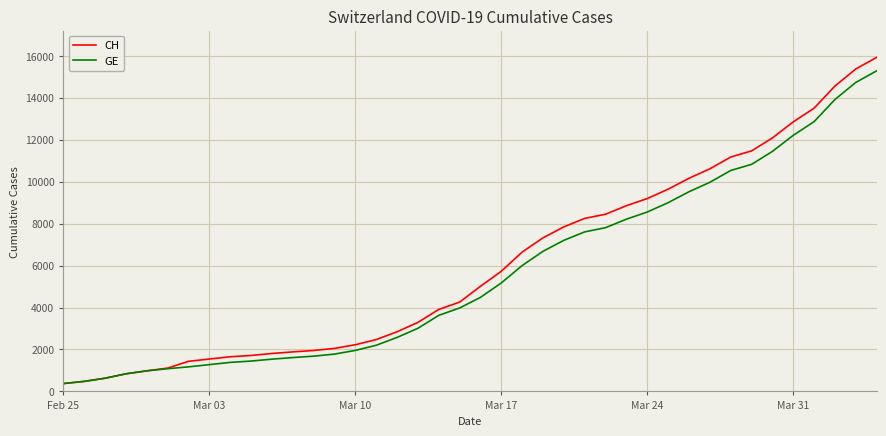

What is the highest value of the GE series?

15284